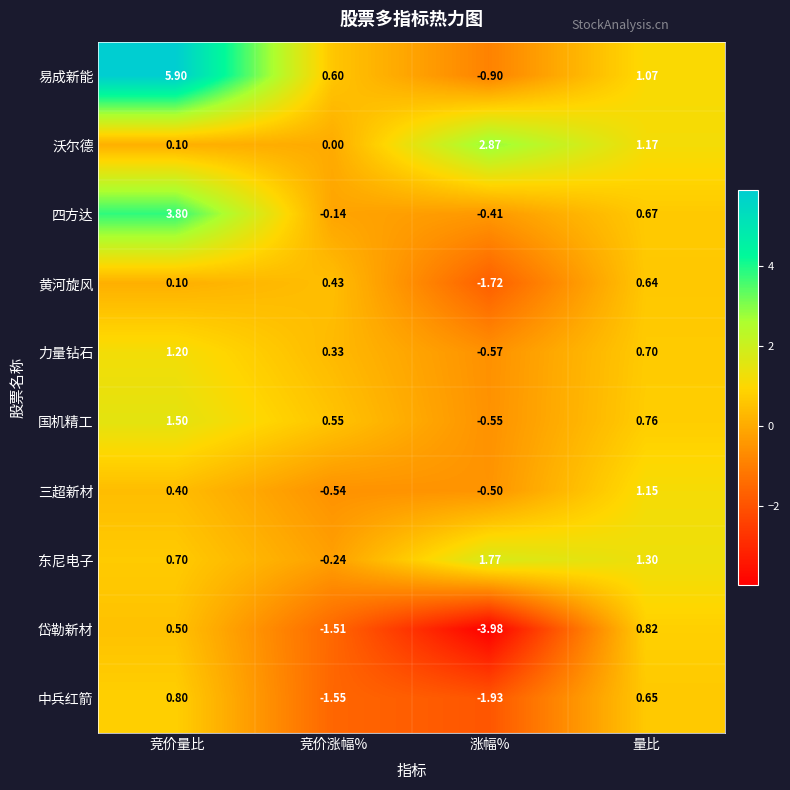

Where is 黄河旋风 nearest to the value 0?

竞价量比